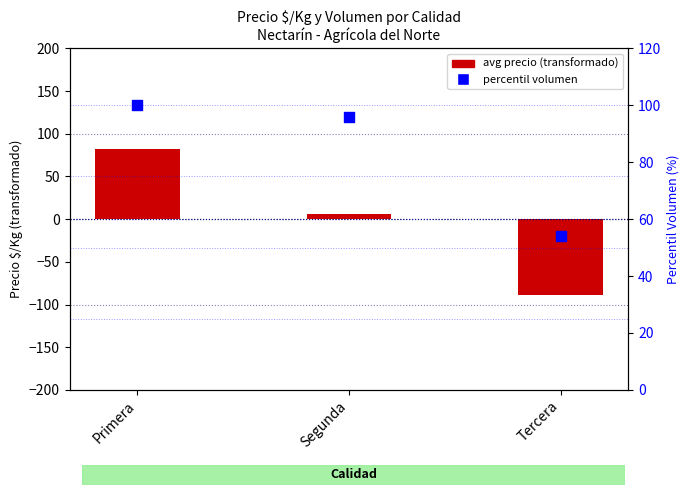

Which series reaches the maximum Y coordinate?

vol percentil rank